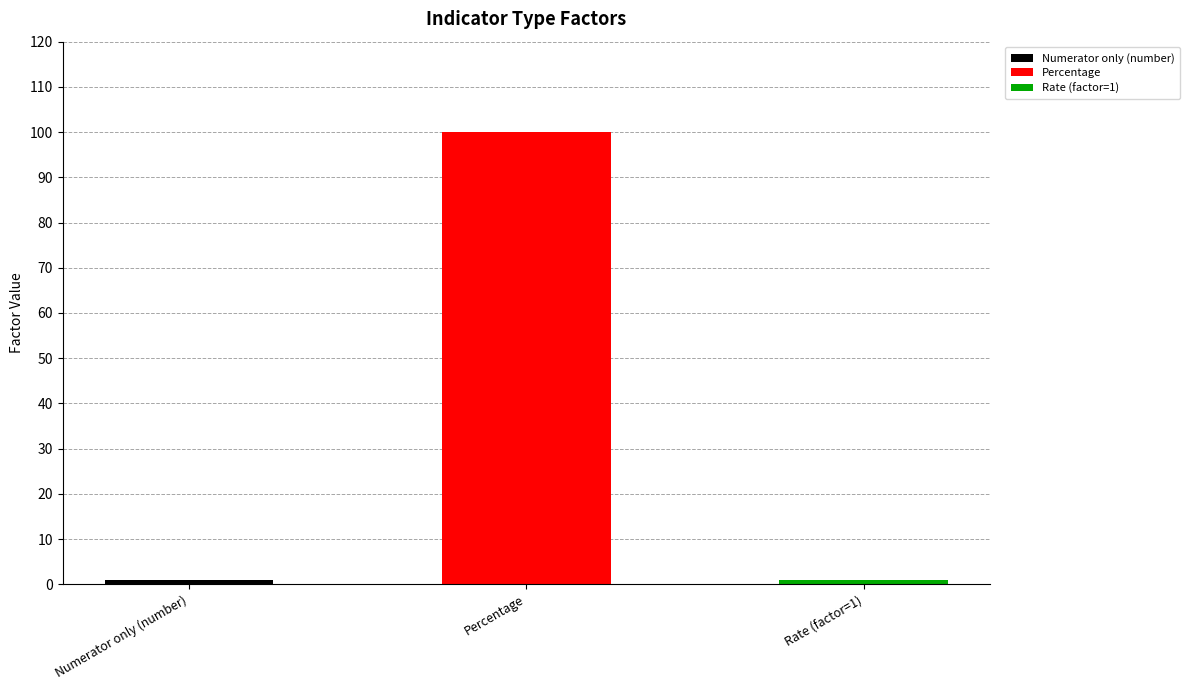

Reading left to right, transcribe all the data shown in this chart.

Numerator only (number)=1	Percentage=100	Rate (factor=1)=1